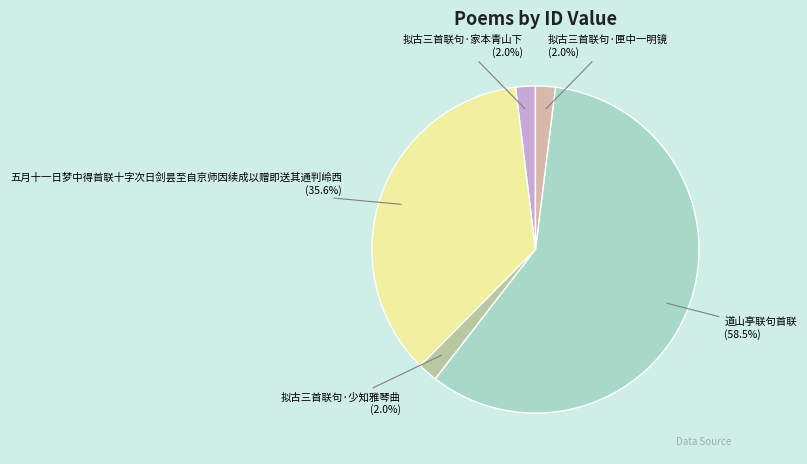

What percentage is the 拟古三首联句·家本青山下 slice, to the nearest percent?

2%